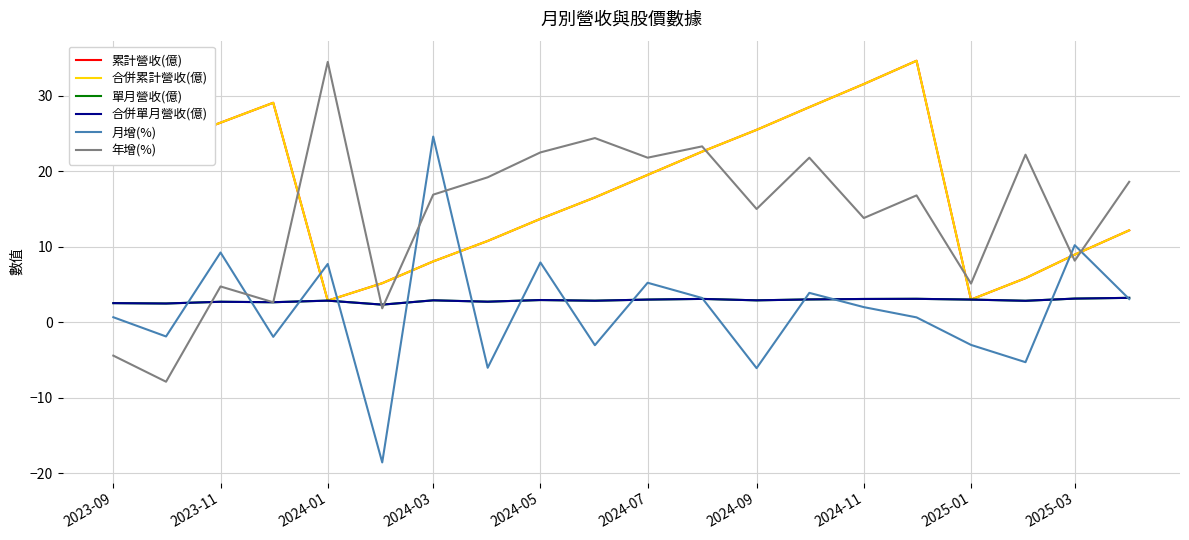

What is the difference between the second highest and second lowest values in the 合併單月營收(億) series?

0.6